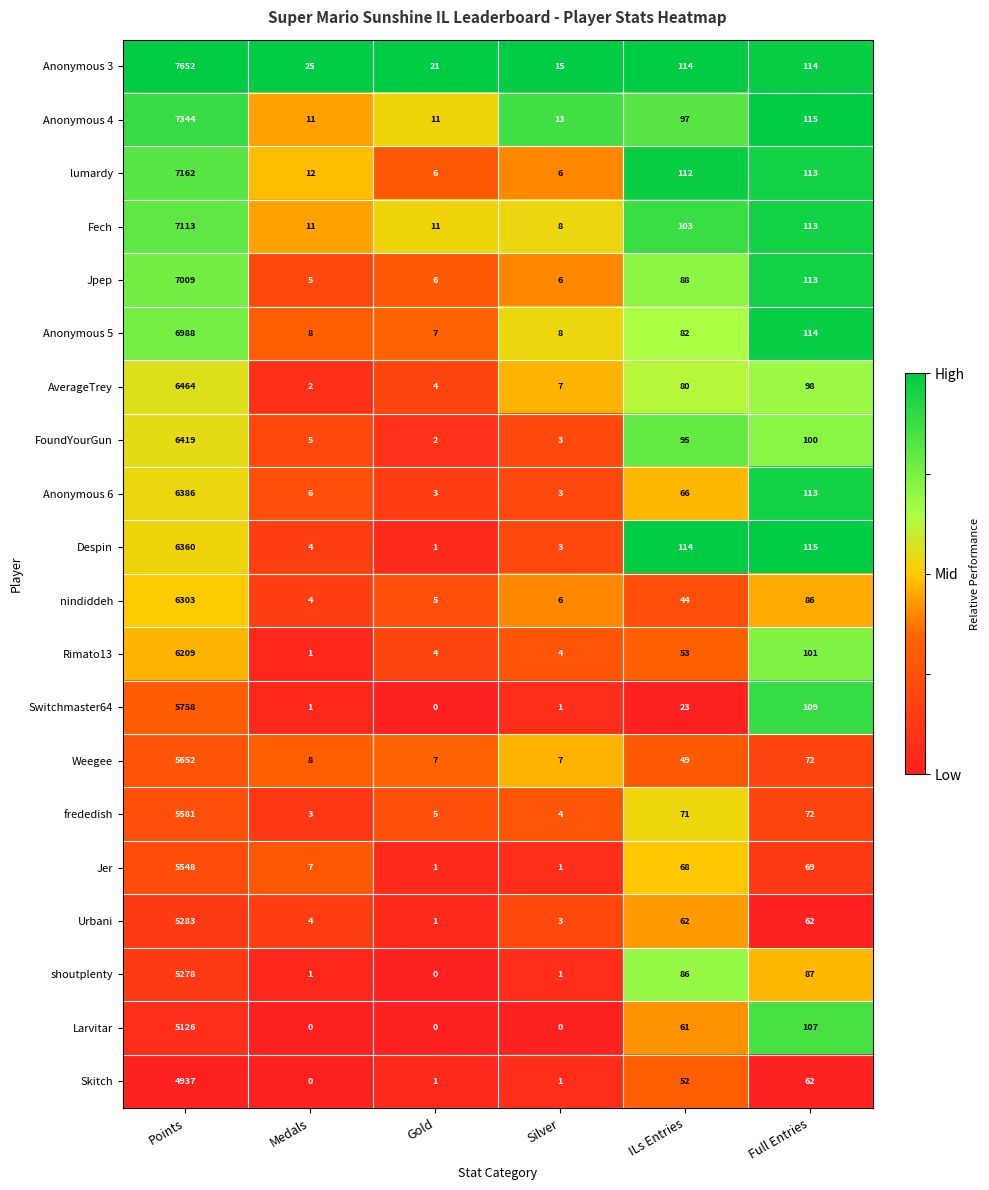

Is the value of shoutplenty at Medals greater than the value of Jer at ILs Entries?

No